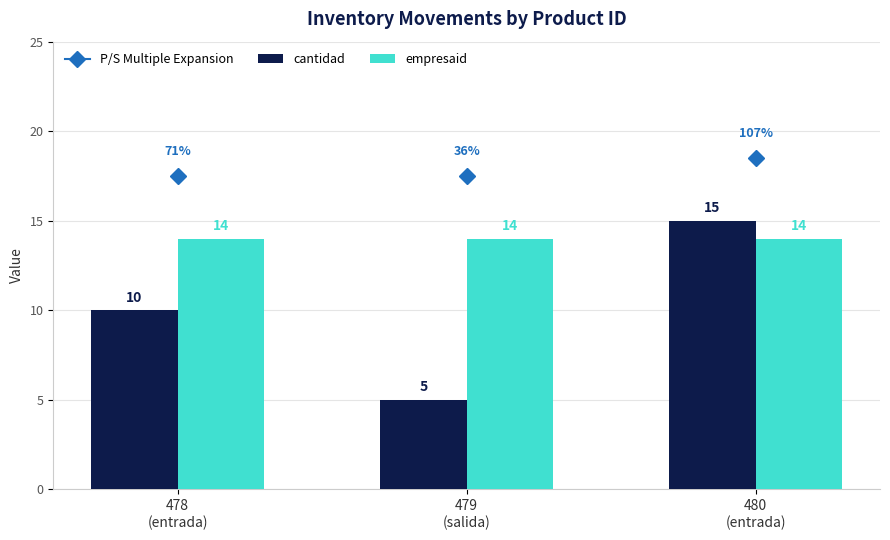

What is the value of the cantidad bar at the 1st from the left?

10